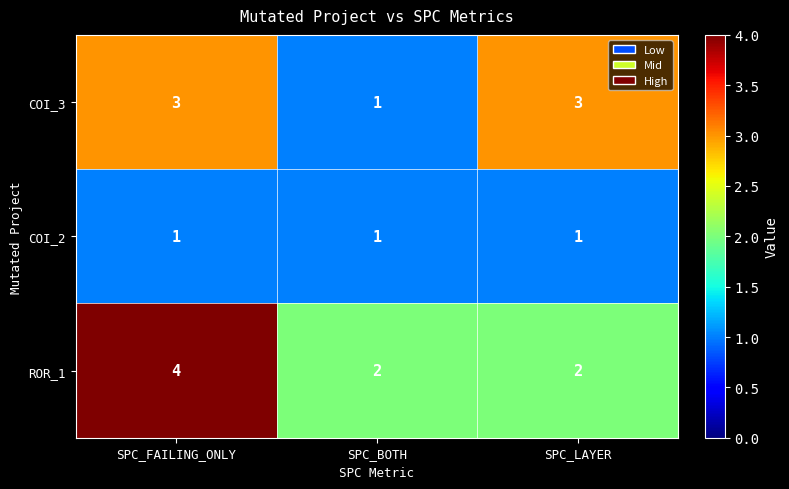

At how many categories does at least one series exceed 1?

3